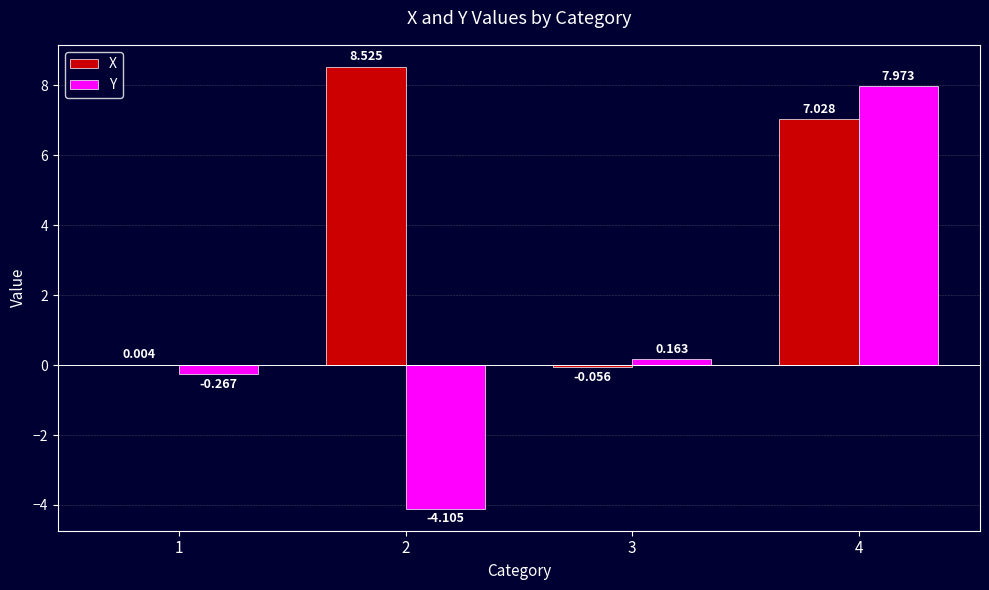

Count the number of categories in the chart.

4